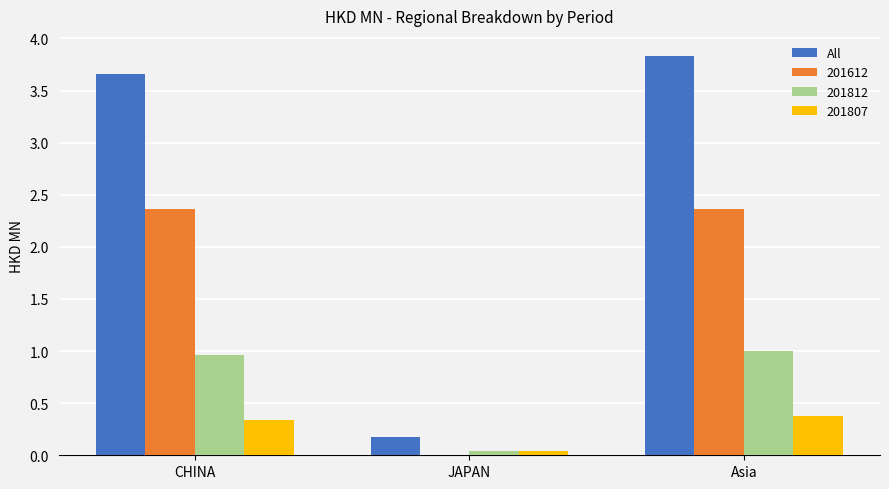

What is the sum of all 201807 values?

0.7